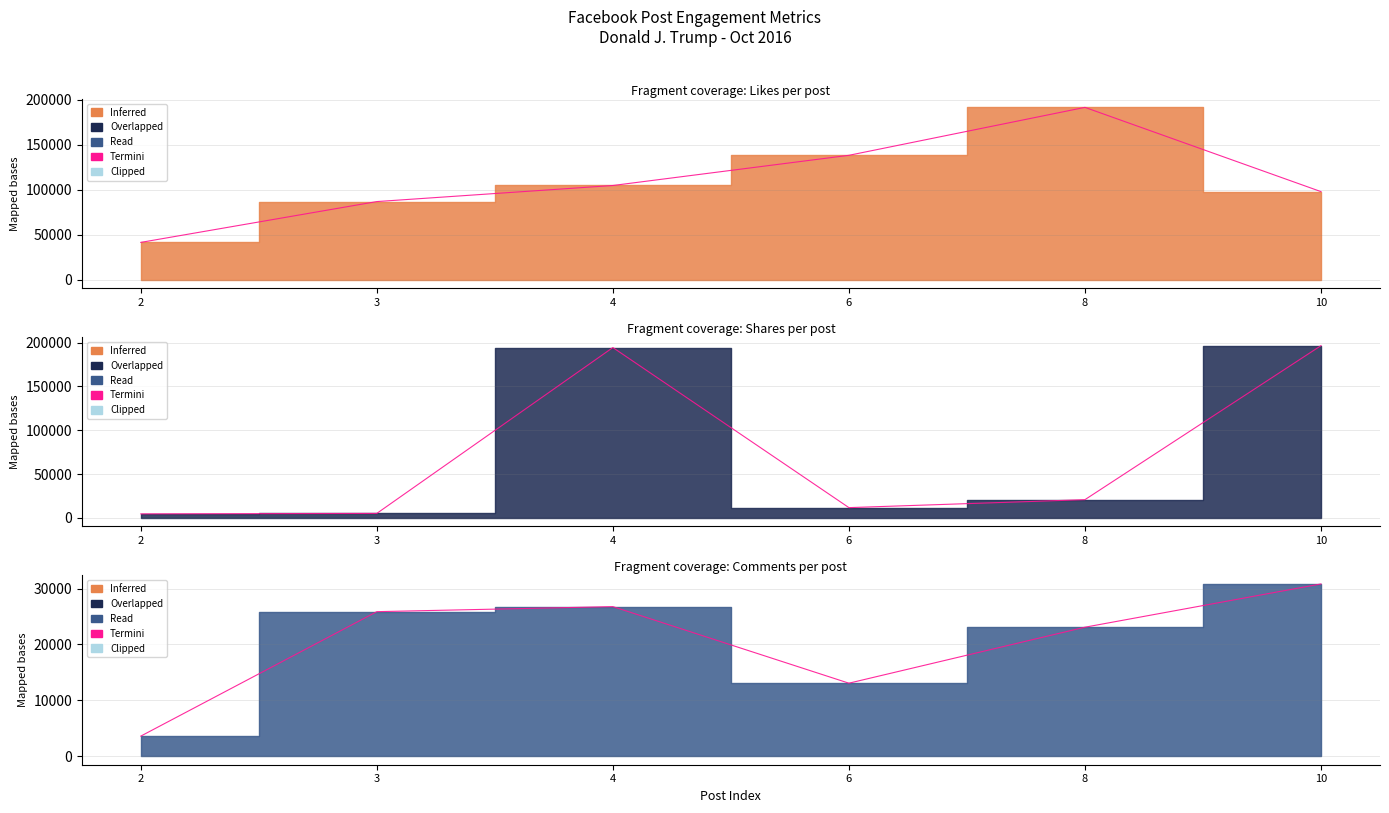

What is the smallest value displayed?

3584